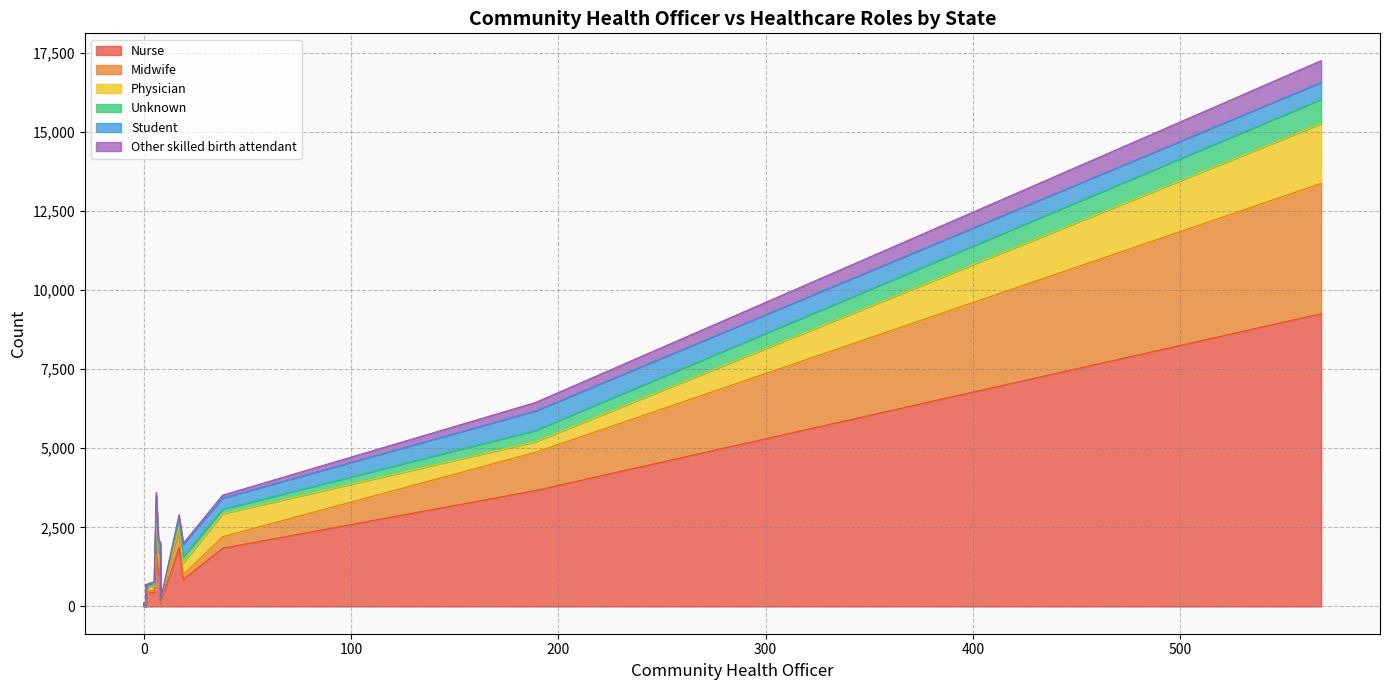

Does the chart have visible grid lines?

Yes